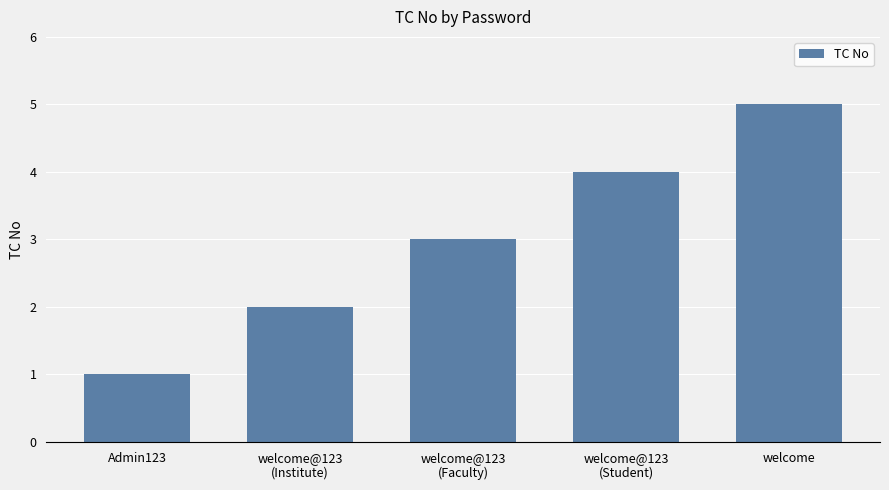

Which category has the lowest value across all series?

Admin123